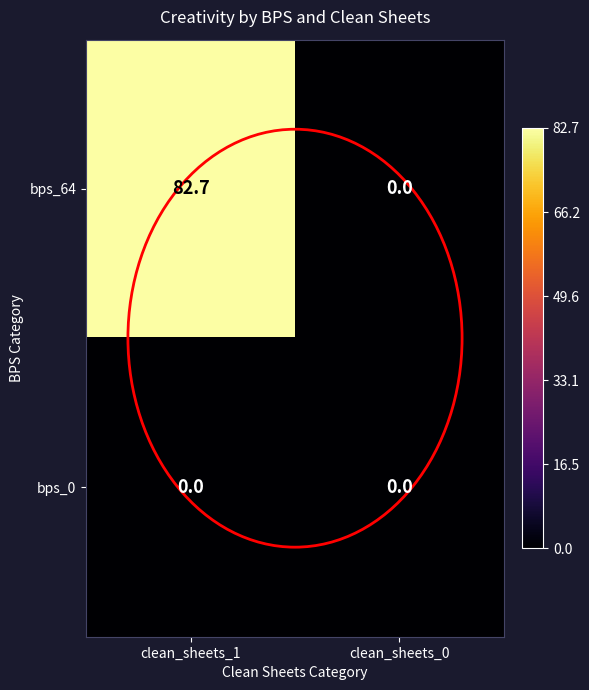

How many data points in bps_64 are above 82?

1